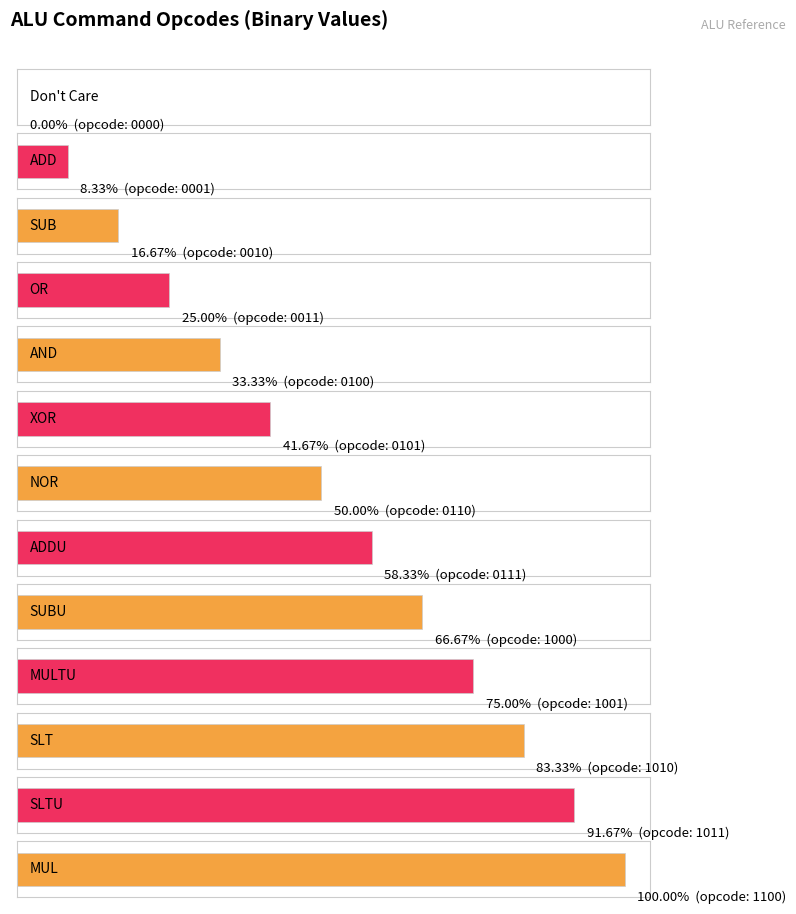

Are the bars horizontal?

Yes